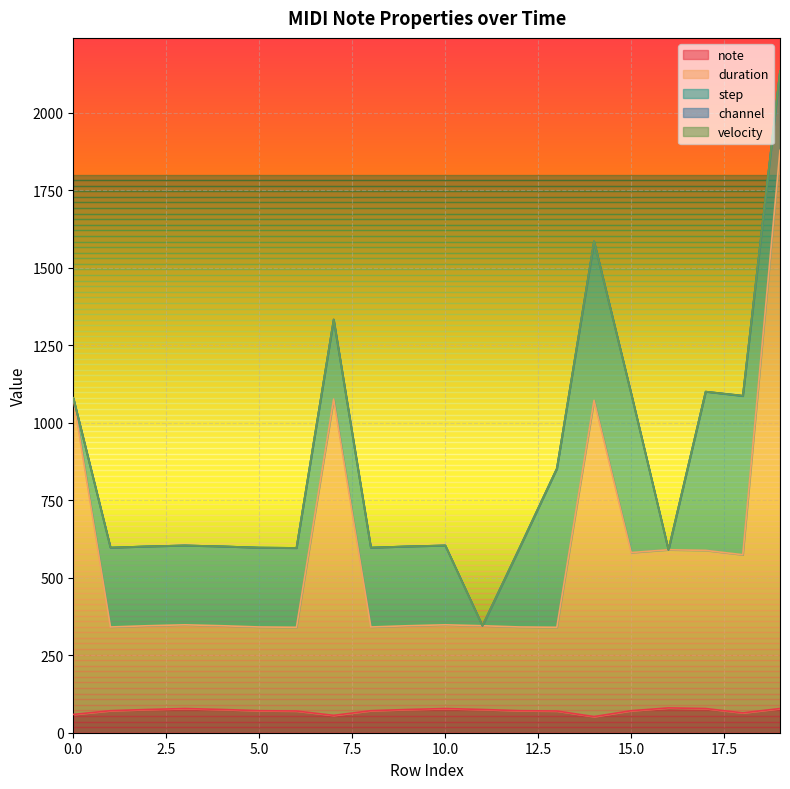

Which series has the largest range (max minus min)?

duration